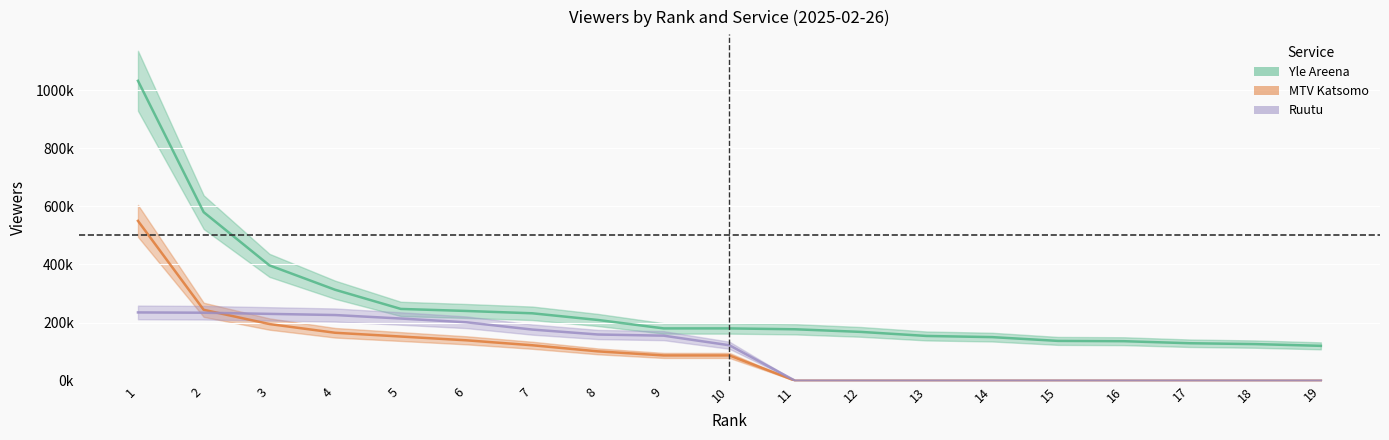

Which has a higher value, 16 or 17?

16